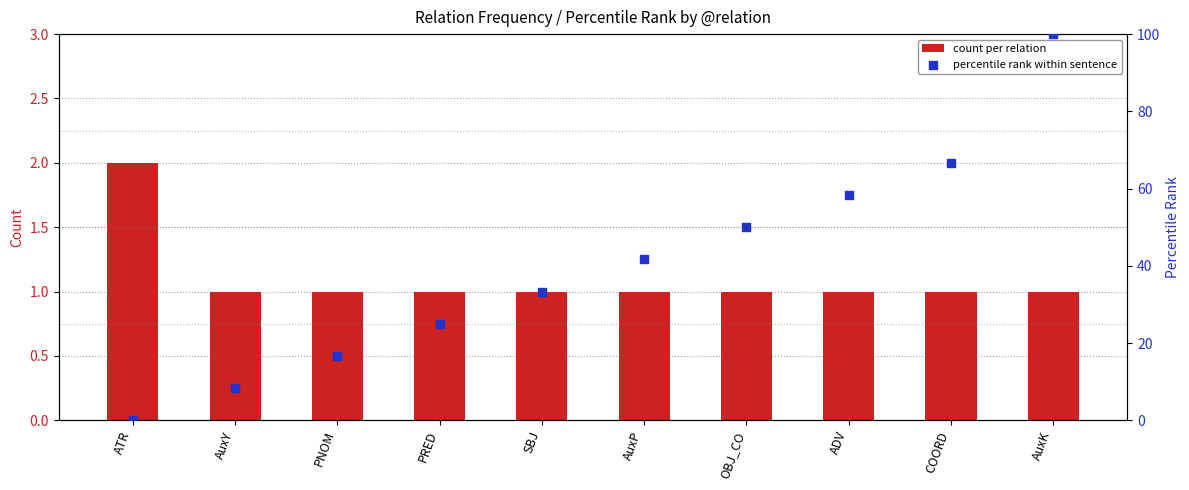

What is the total value across all series at SBJ?

34.3